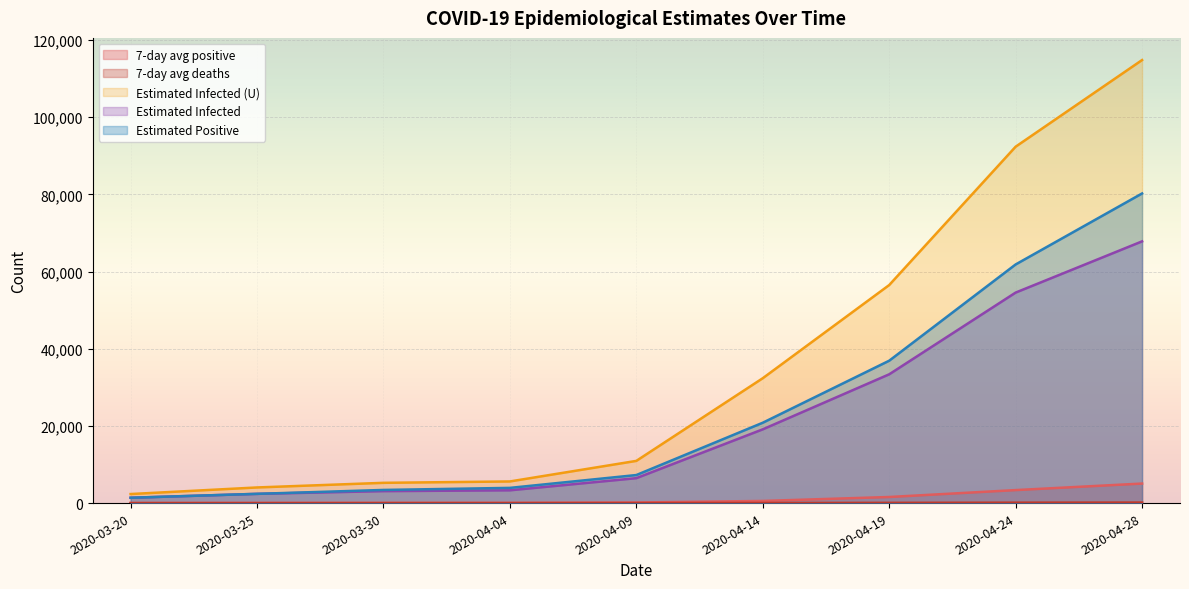

Which series has the largest range (max minus min)?

Estimated Infected (U)